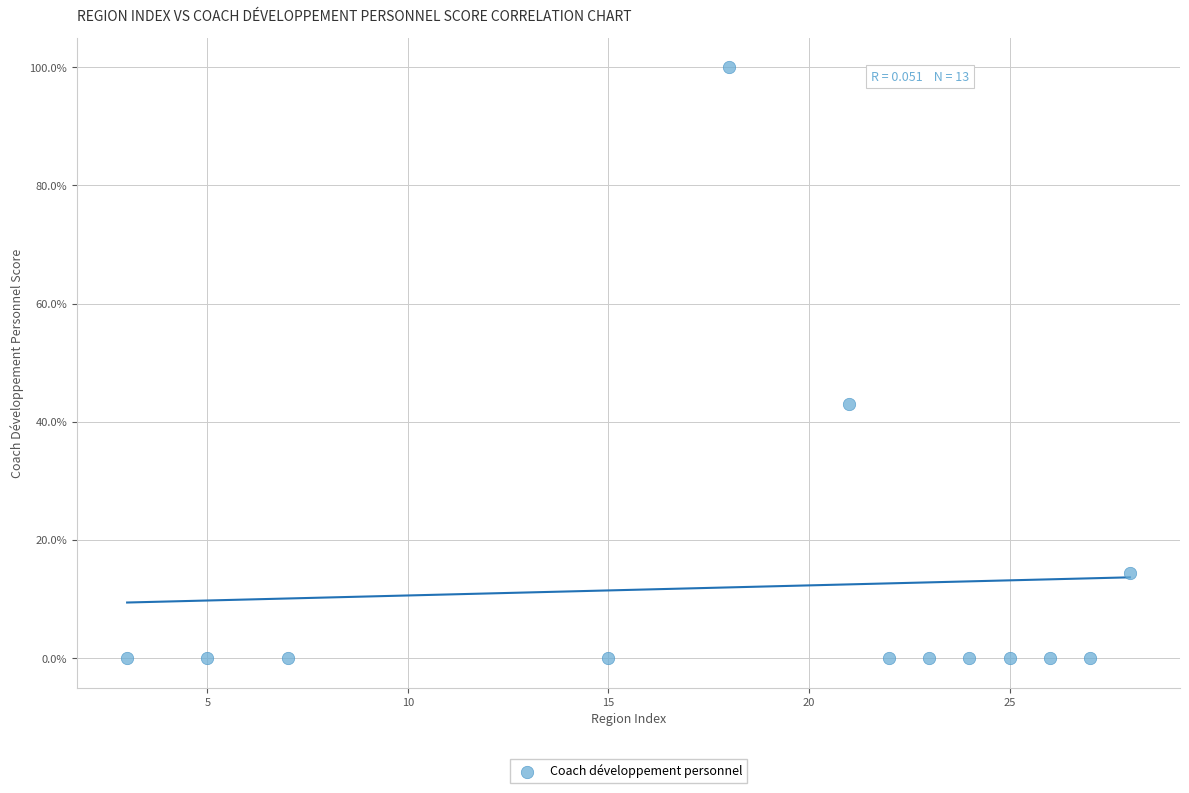

What Y value in the scatter plot is closest to 50?

43.0